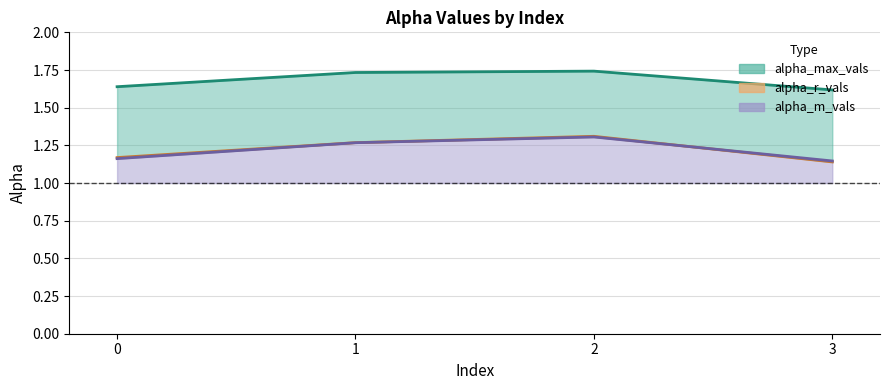

What is the smallest value displayed?

1.1